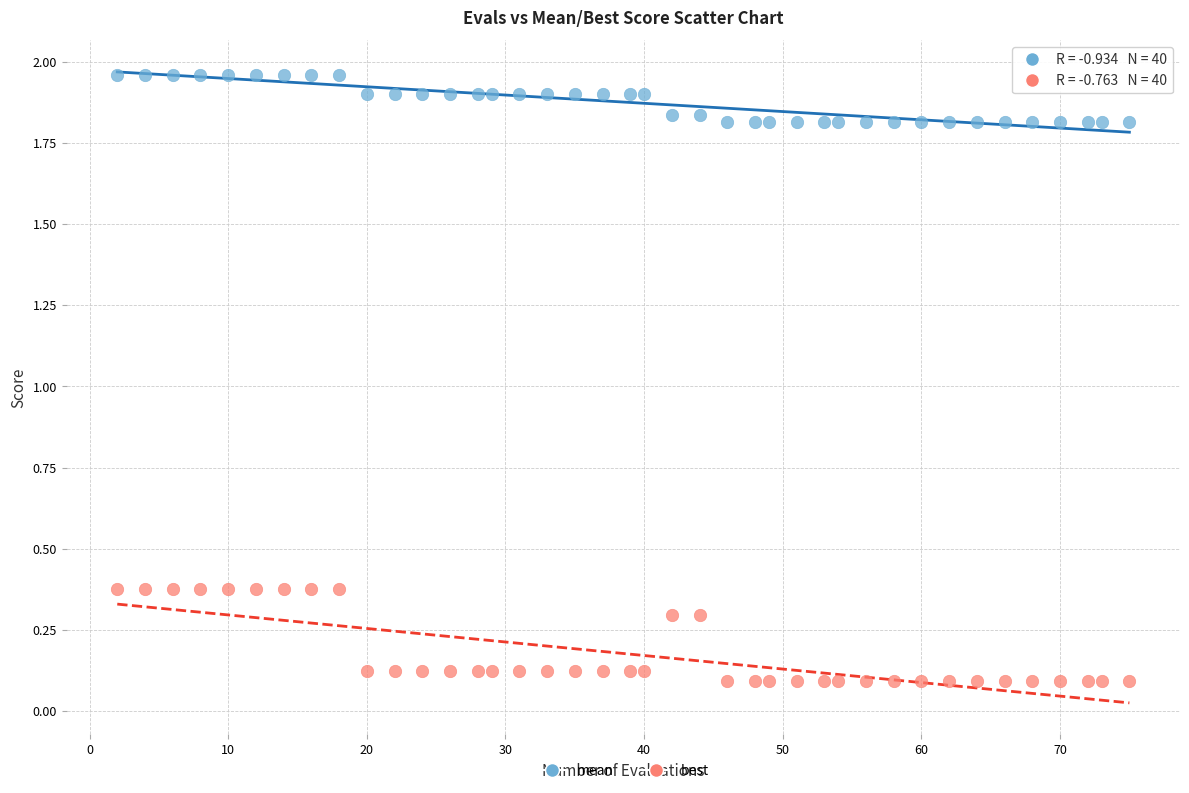

What are all the series names shown in the legend?

mean, best